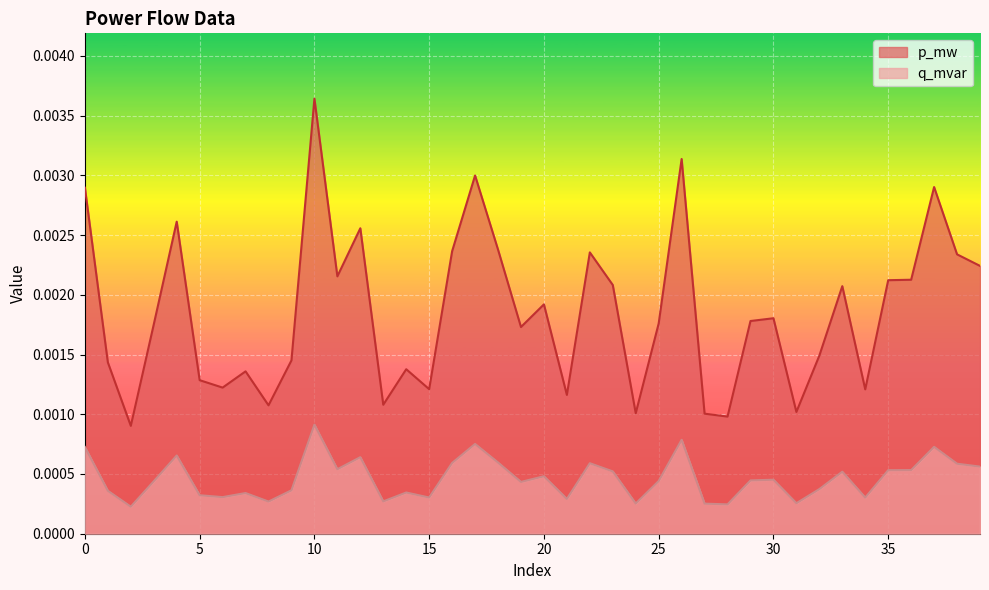

Which series changed the most between 19 and 29?

p_mw